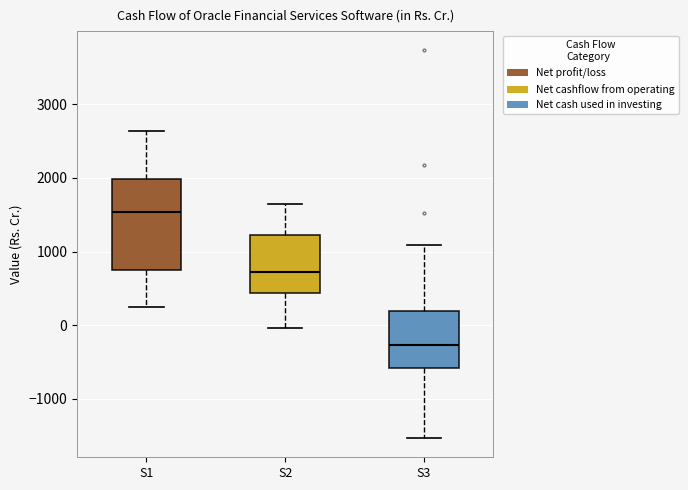

Where does the lower whisker of the box for S2 end on the y-axis? The values are not printed on the chart, so give them approximately, as read against the axis.

0